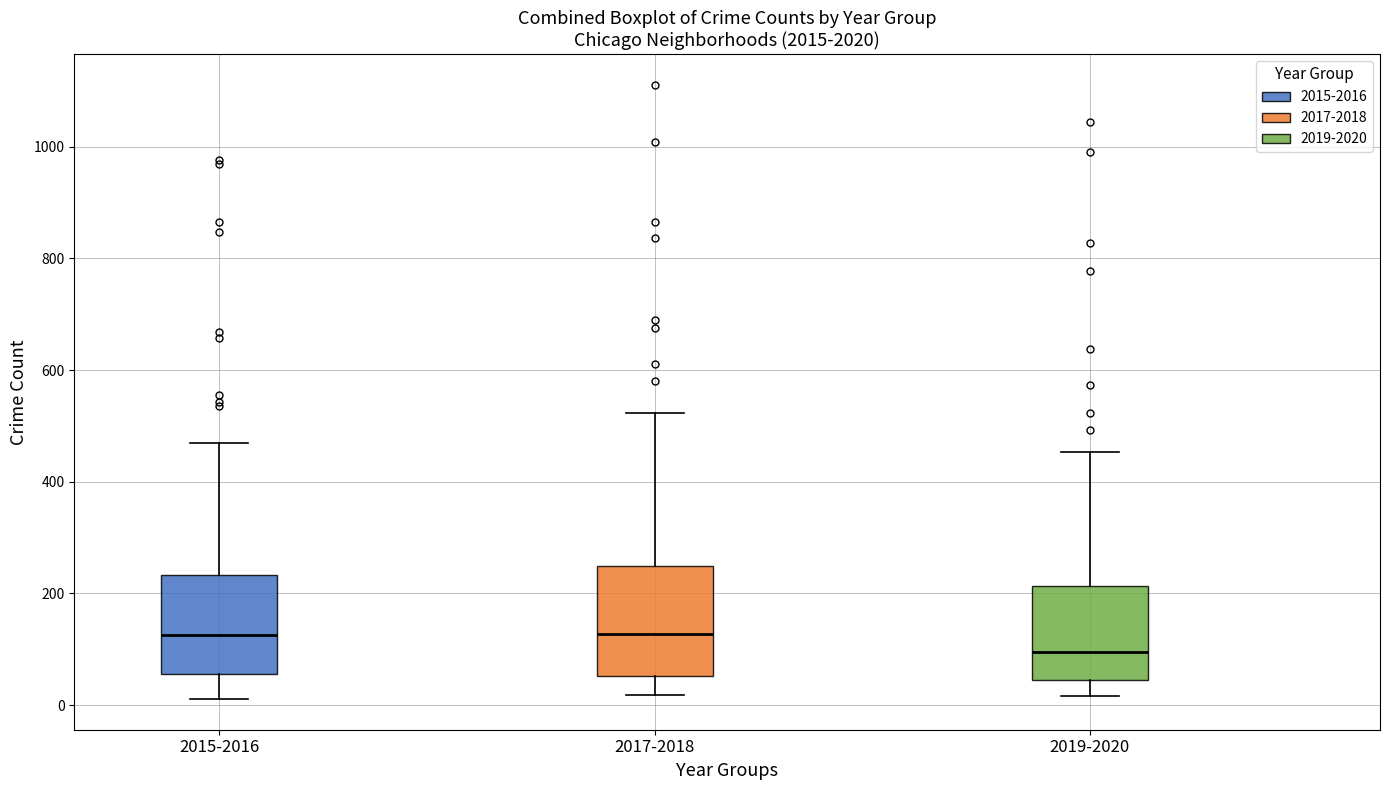

Where does the upper whisker of the box for 2017-2018 end on the y-axis? The values are not printed on the chart, so give them approximately, as read against the axis.

520